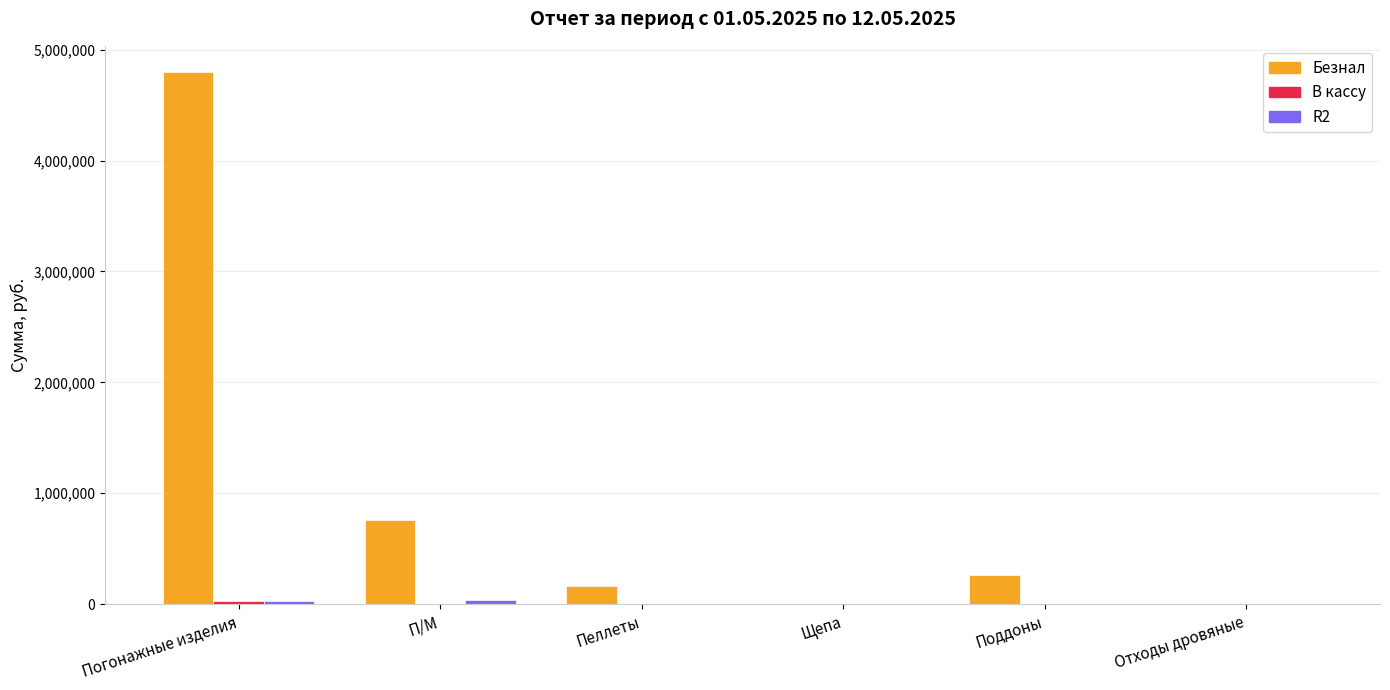

What is the greatest value displayed?

4794170.8